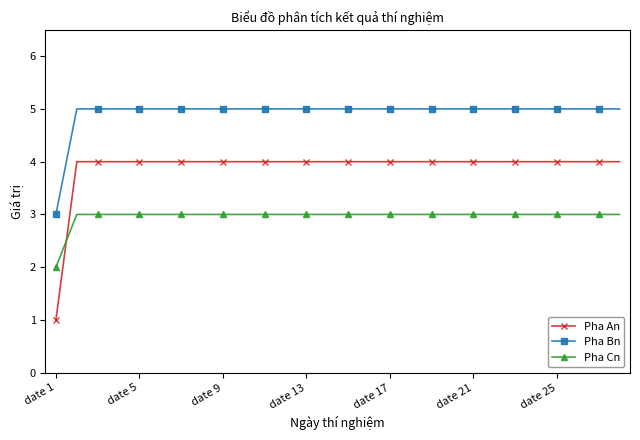

What is the difference between the maximum and minimum values in the Pha Cn series?

1